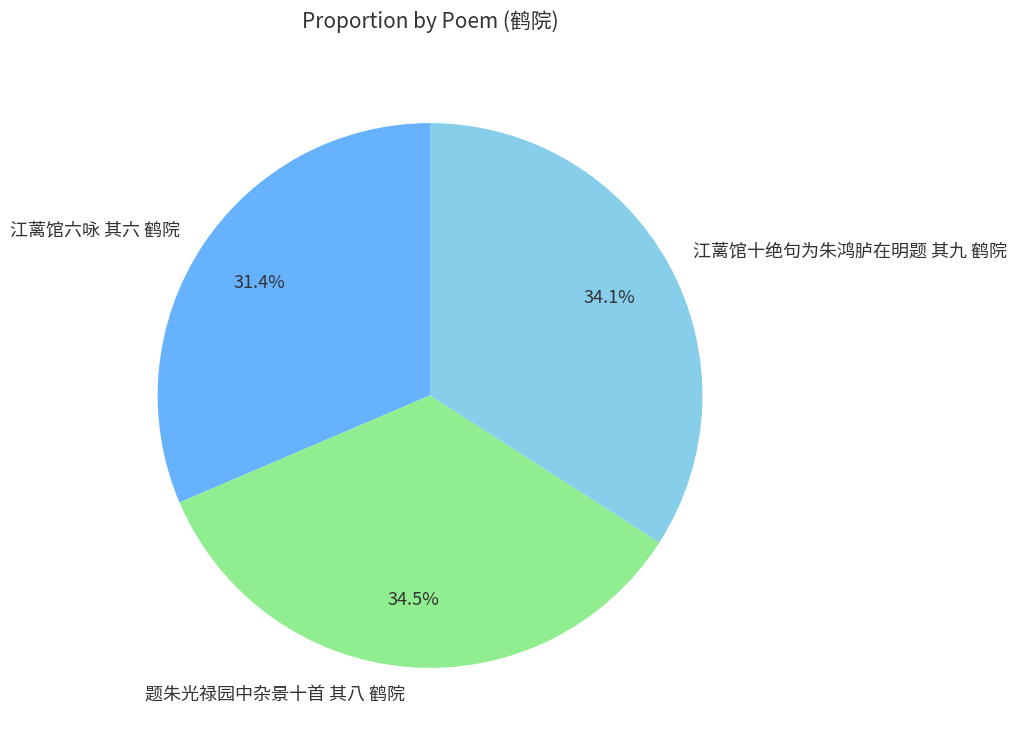

Which has a higher value, 江蓠馆六咏 其六 鹤院 or 题朱光禄园中杂景十首 其八 鹤院?

题朱光禄园中杂景十首 其八 鹤院